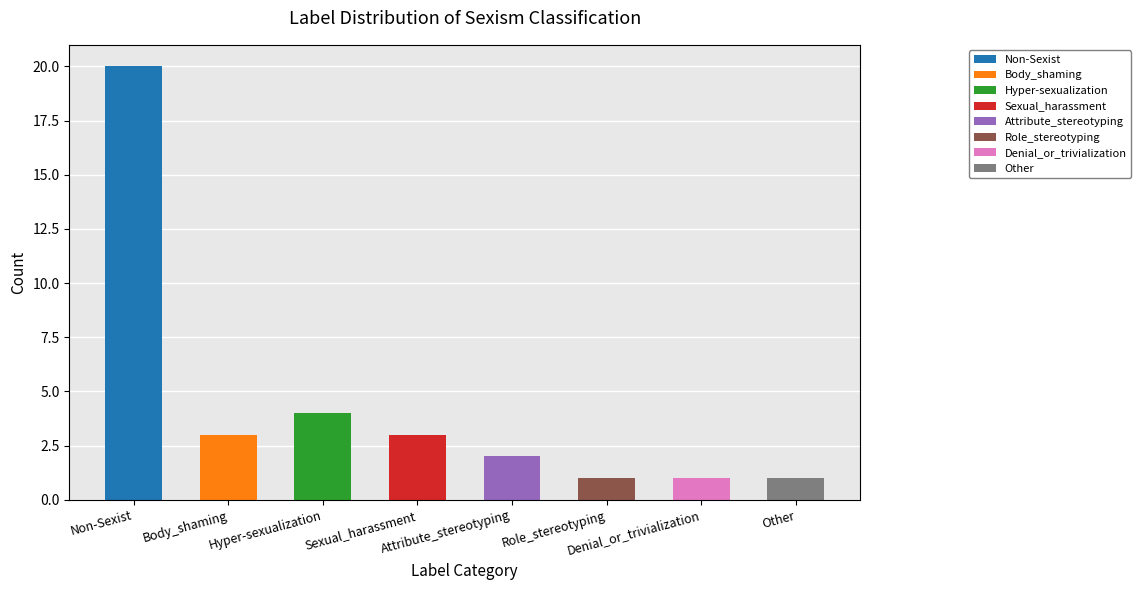

Between Non-Sexist and Other, which is larger?

Non-Sexist